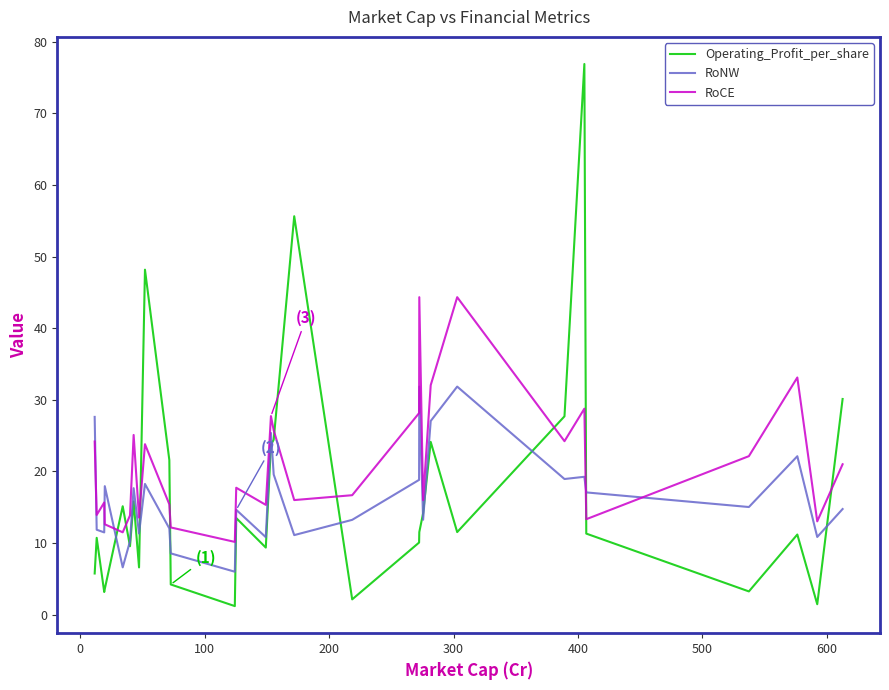

What is the maximum value for RoCE?

44.3